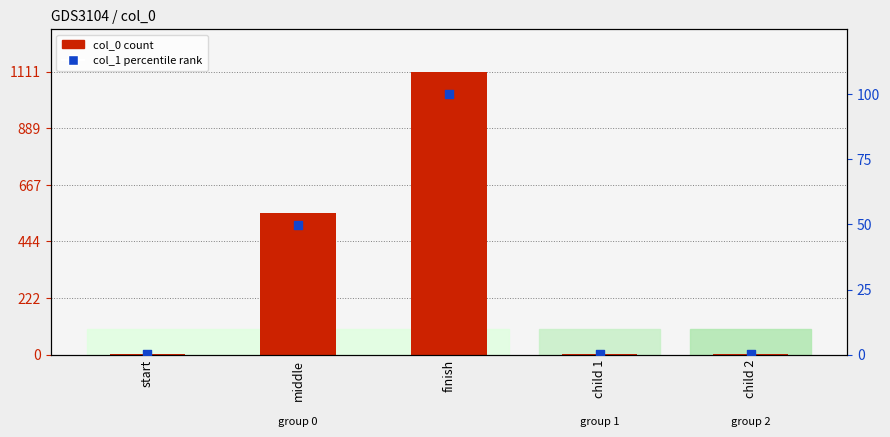

Which series has the largest Y range (max minus min)?

col_0